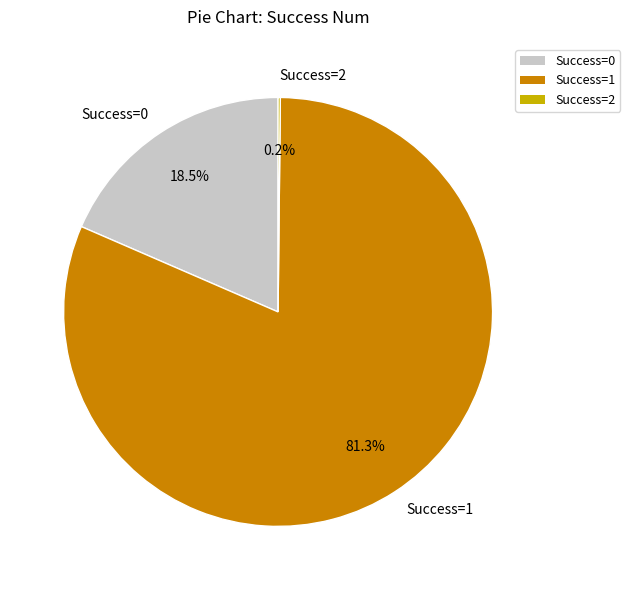

Which category has the biggest portion of the pie?

Success=1